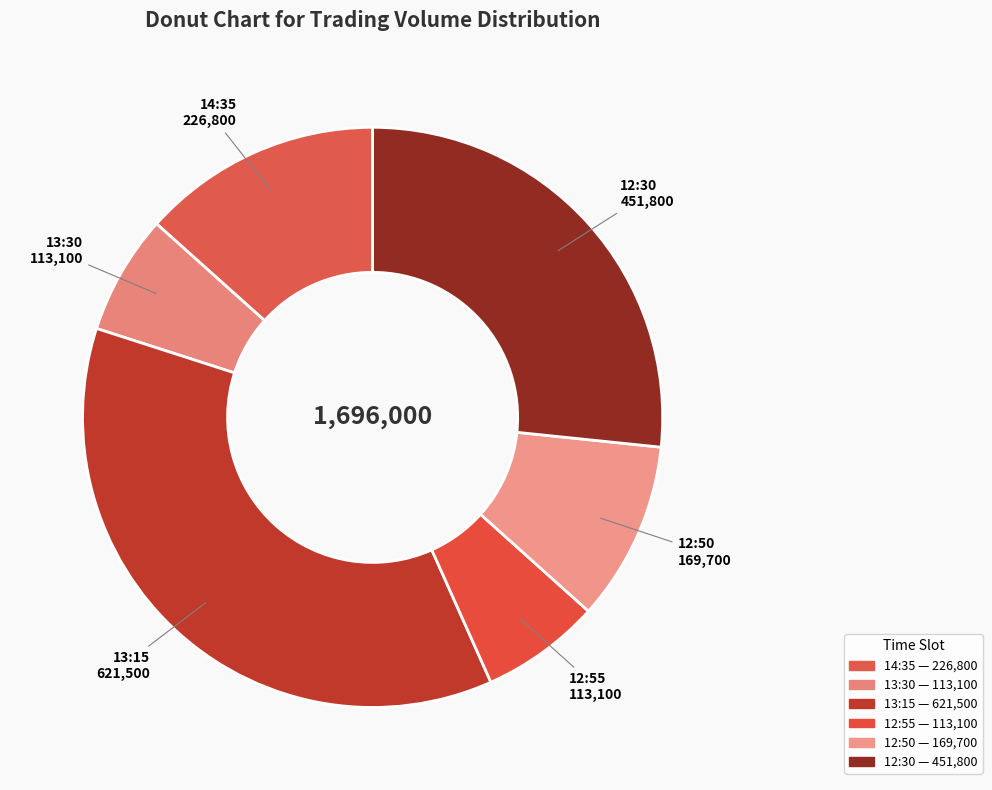

How many slices are in this pie chart?

6